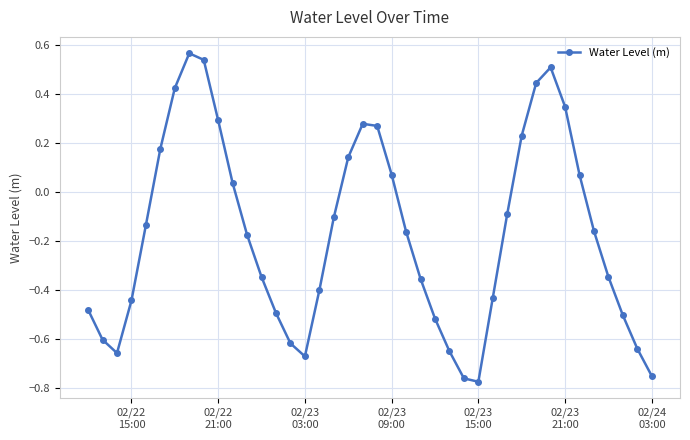

How many interior local valleys (lower than both neighbors) does the data have?

3